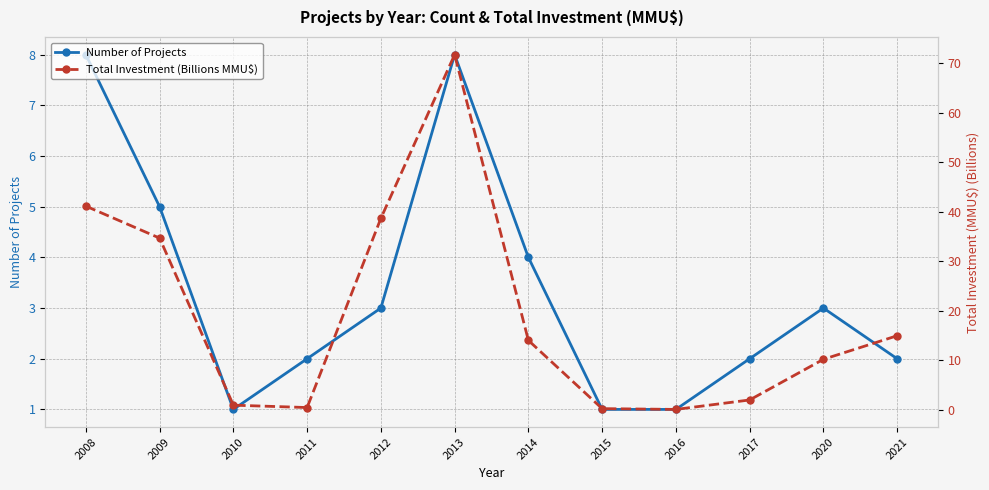

In Total Investment (Billions MMU$), how many points are lower than both neighbors (excluding endpoints)?

2